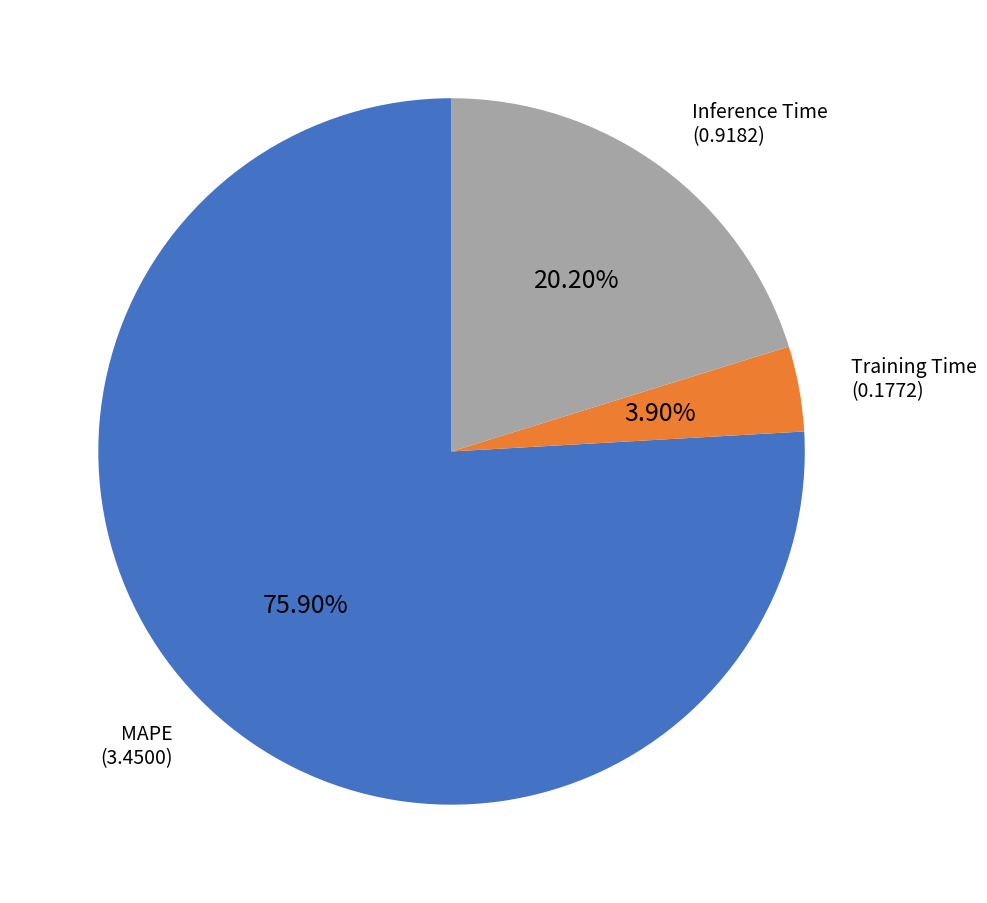

To the nearest percent, what is the average slice percentage?

33%